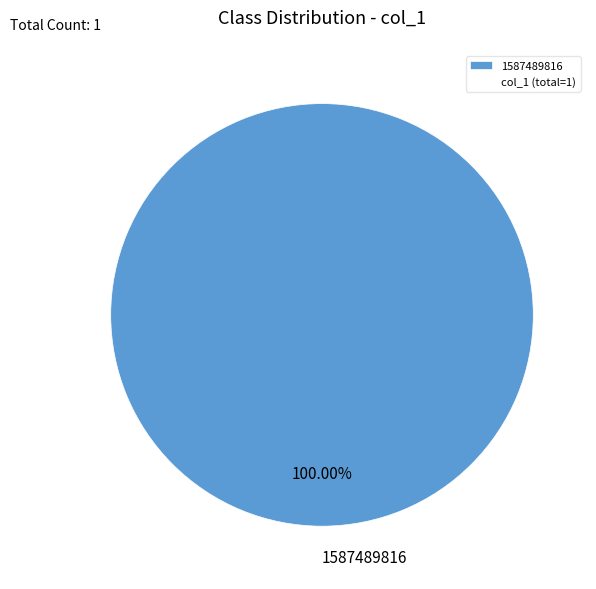

Which slice represents more than half of the pie?

1587489816